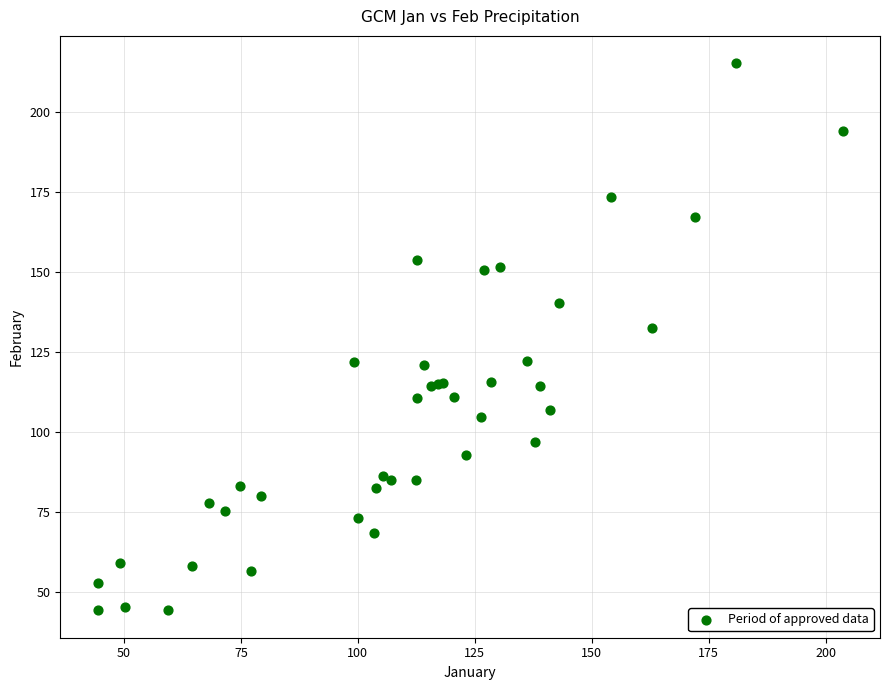

What Y value in the scatter plot is closest to 129?

132.6